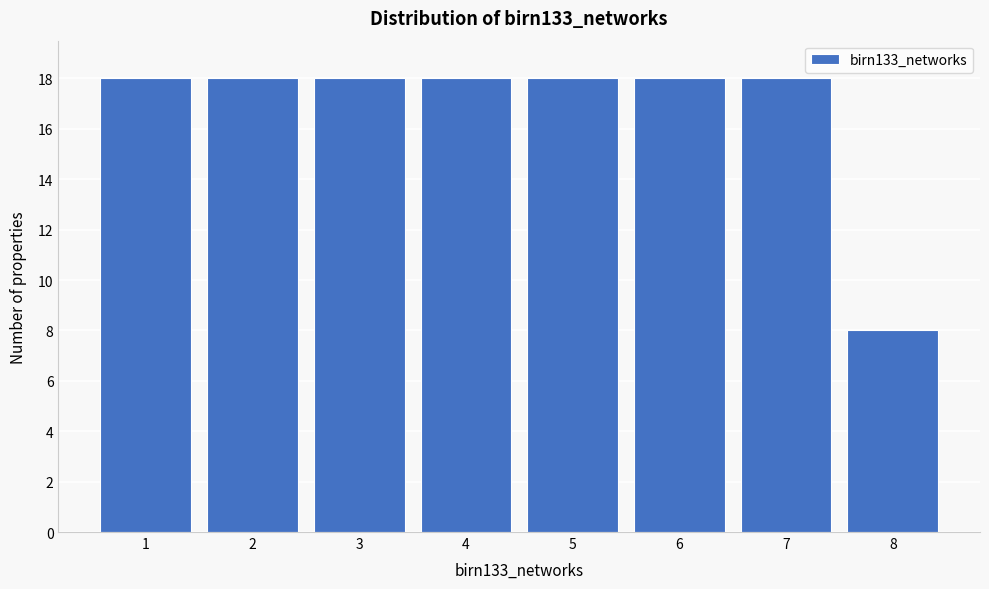

Reading left to right, what are all the values shown in this chart?

1=18	2=18	3=18	4=18	5=18	6=18	7=18	8=8